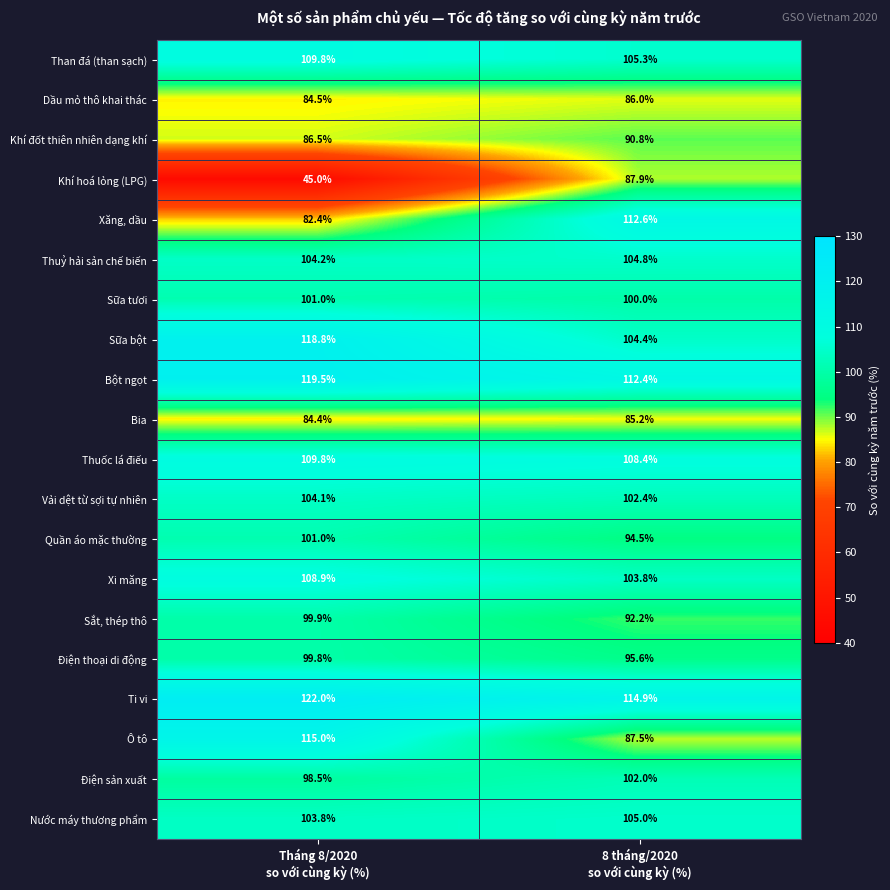

What is the average value of the Điện thoại di động series?

97.7